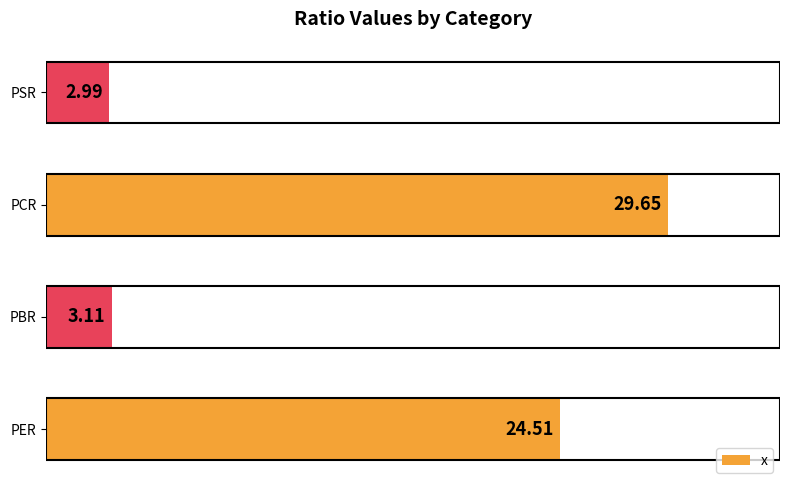

Which has a higher value, PER or PSR?

PER